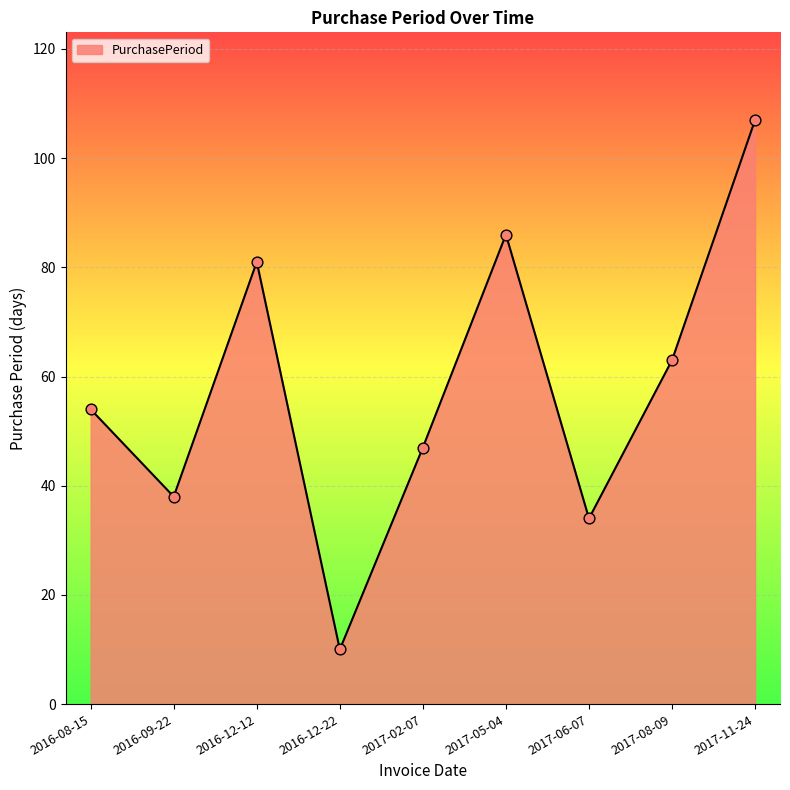

What is the change in value from 2016-12-12 to 2017-05-04?

+5